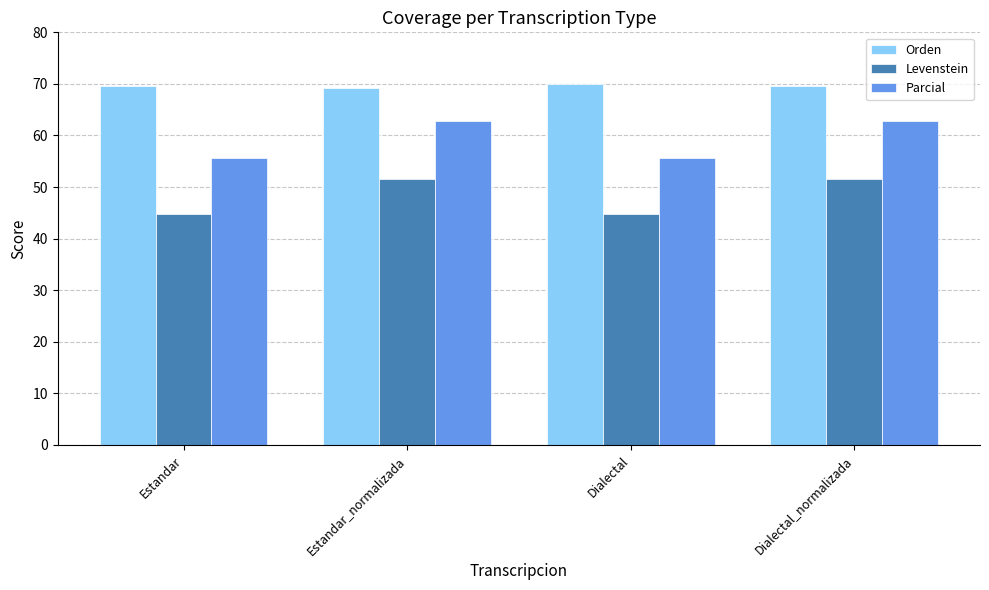

Read the Levenstein value at Dialectal.

44.7